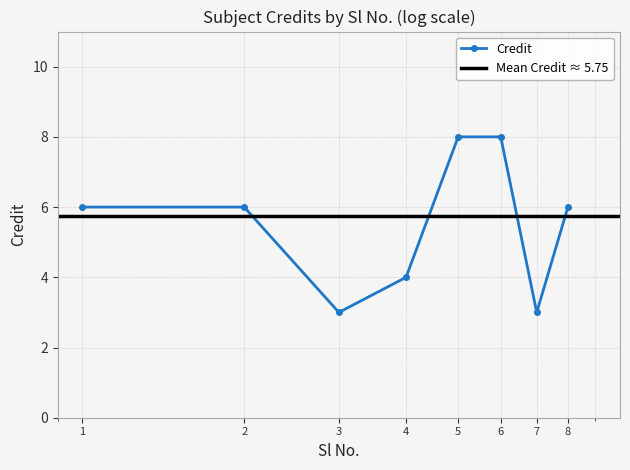

Count the number of values greater than 6.

2